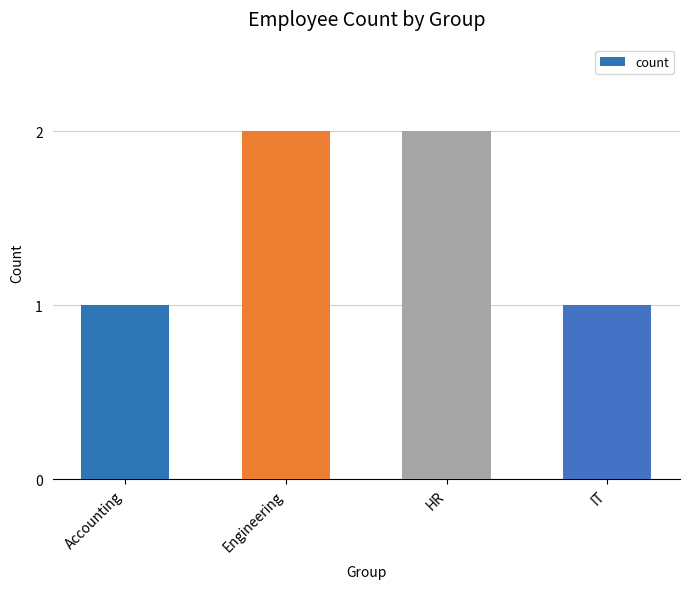

Reading right to left, extract all data points from this chart.

1	2	2	1